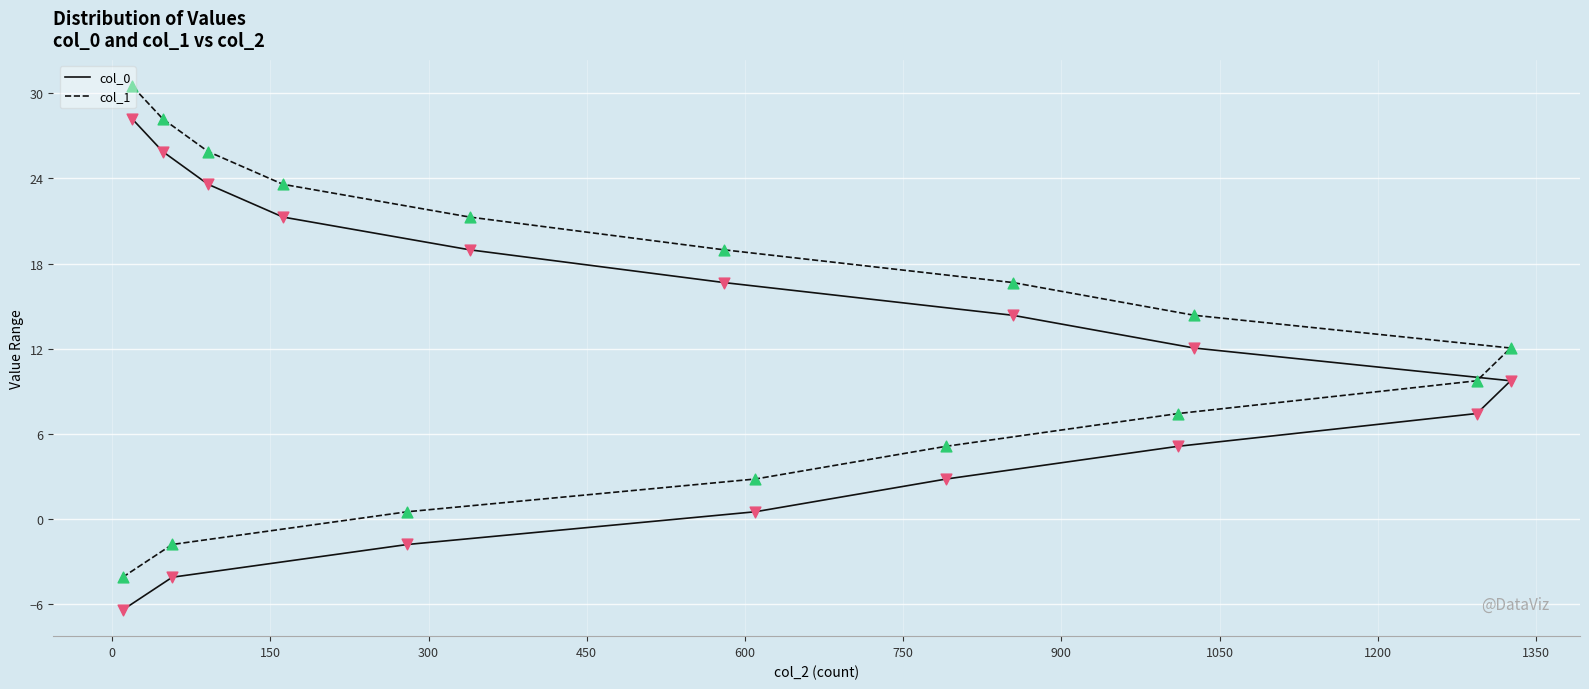

Is the value of col_1 at 1200 greater than the value of col_0 at 1050?

Yes